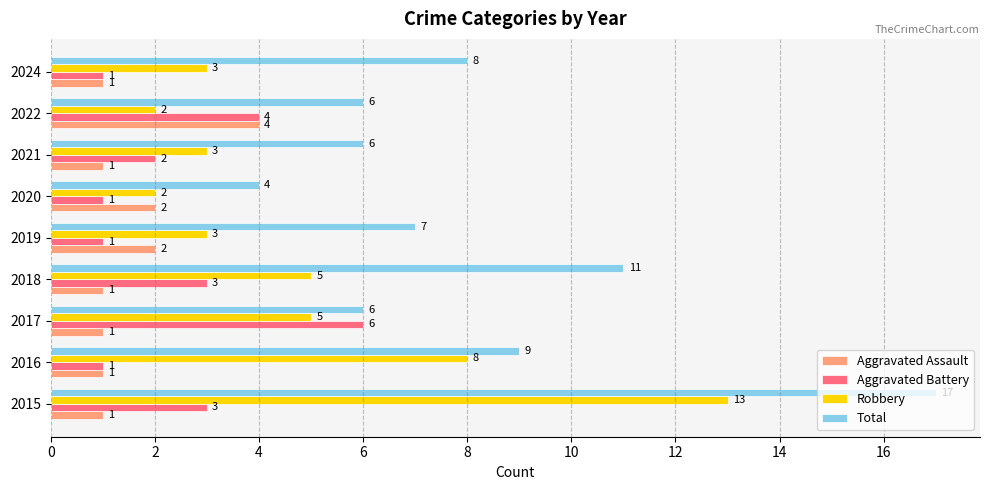

Which series has the largest total across all categories?

Total